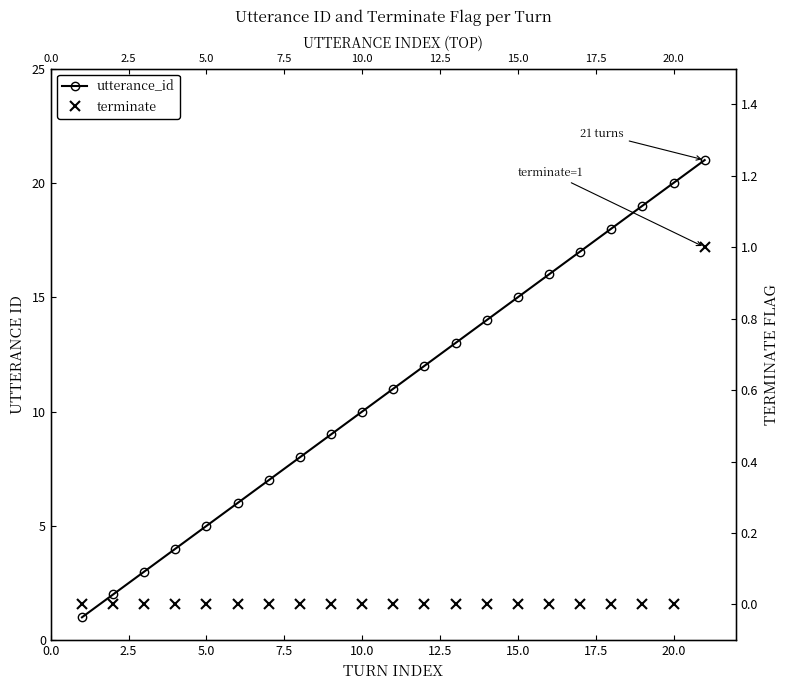

Count the number of categories in the chart.

21